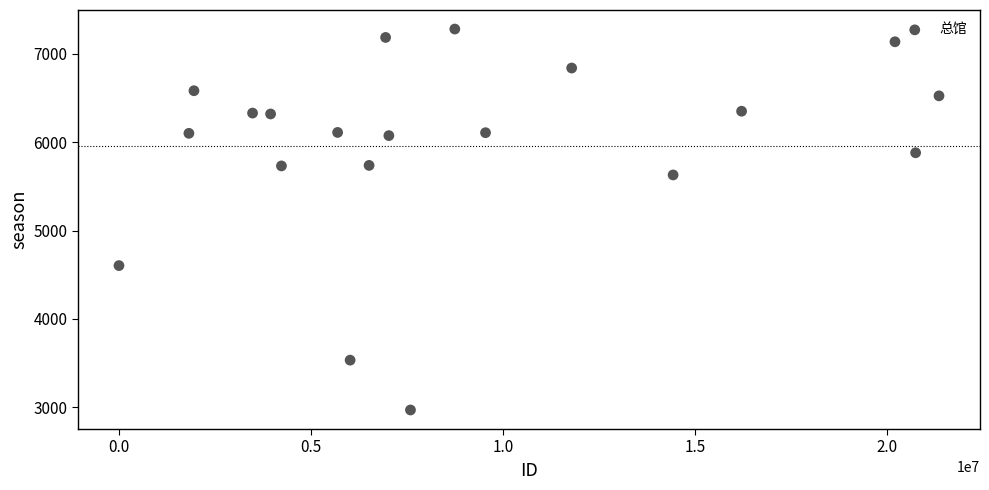

What is the range of Y values (max minus min)?

4311